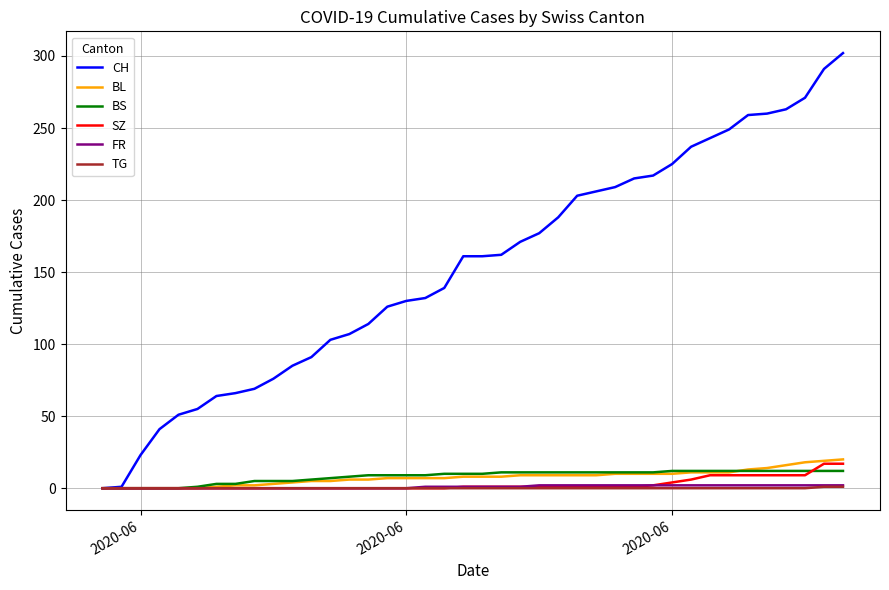

Which series has the largest total across all categories?

CH